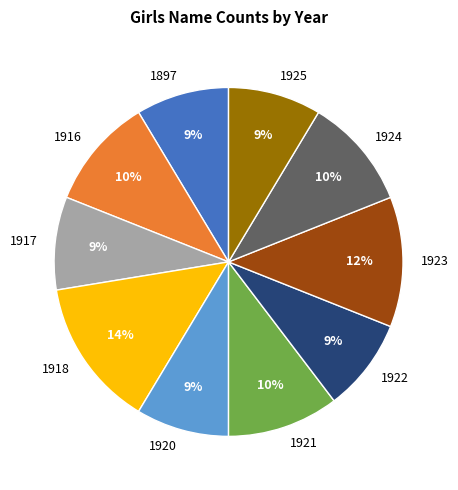

Which has a higher value, 1897 or 1918?

1918